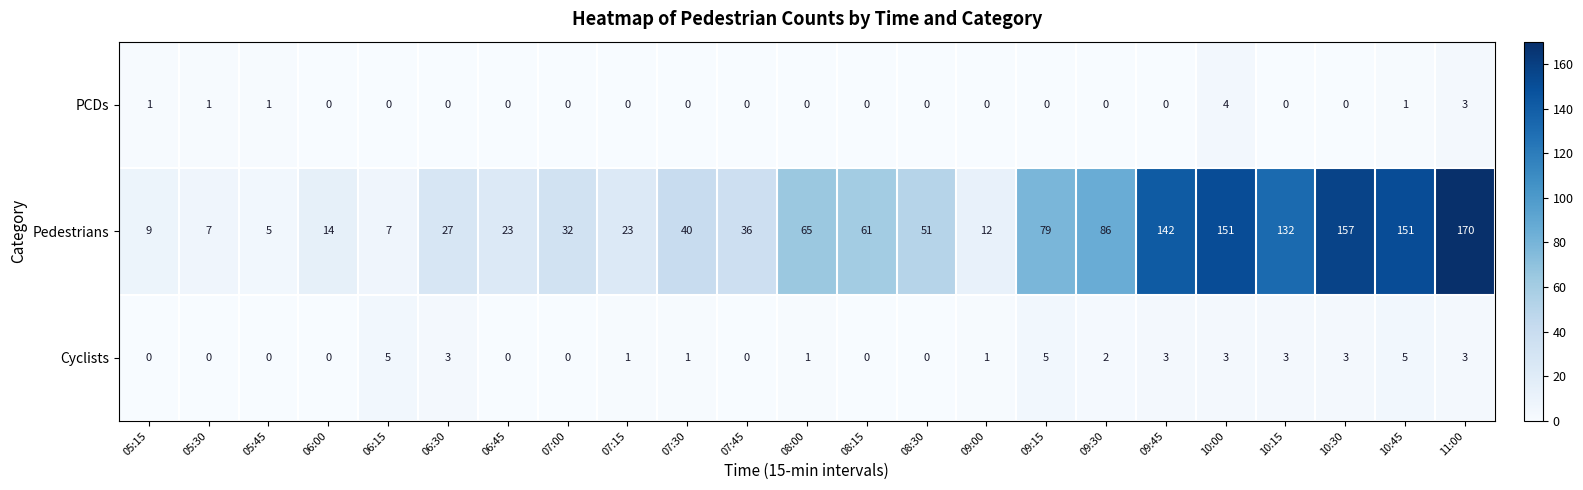

Count the PCDs values in the range 0 to 1.

21